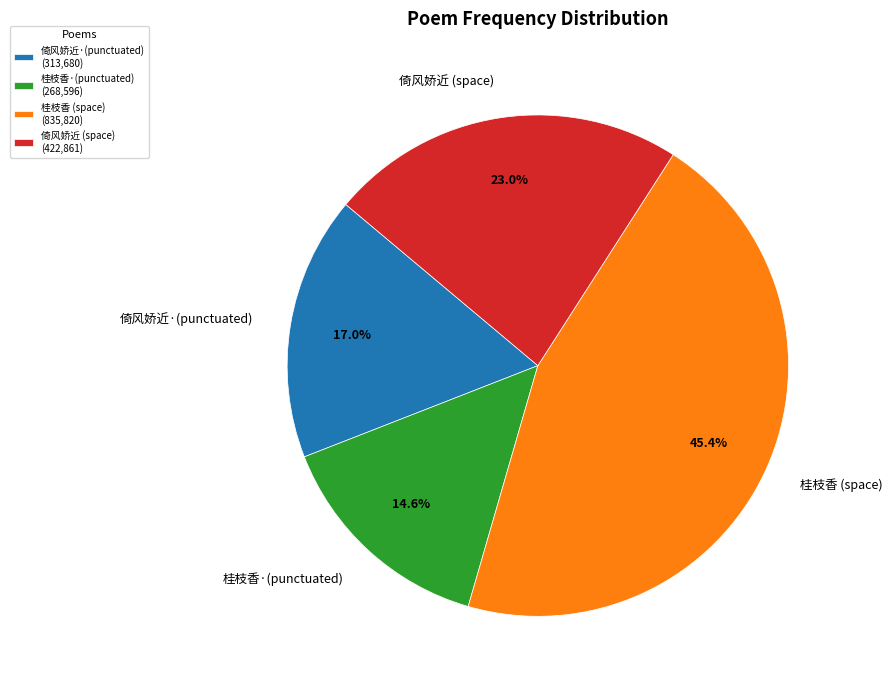

Which has a higher value, 桂枝香 (space) or 倚风娇近·(punctuated)?

桂枝香 (space)